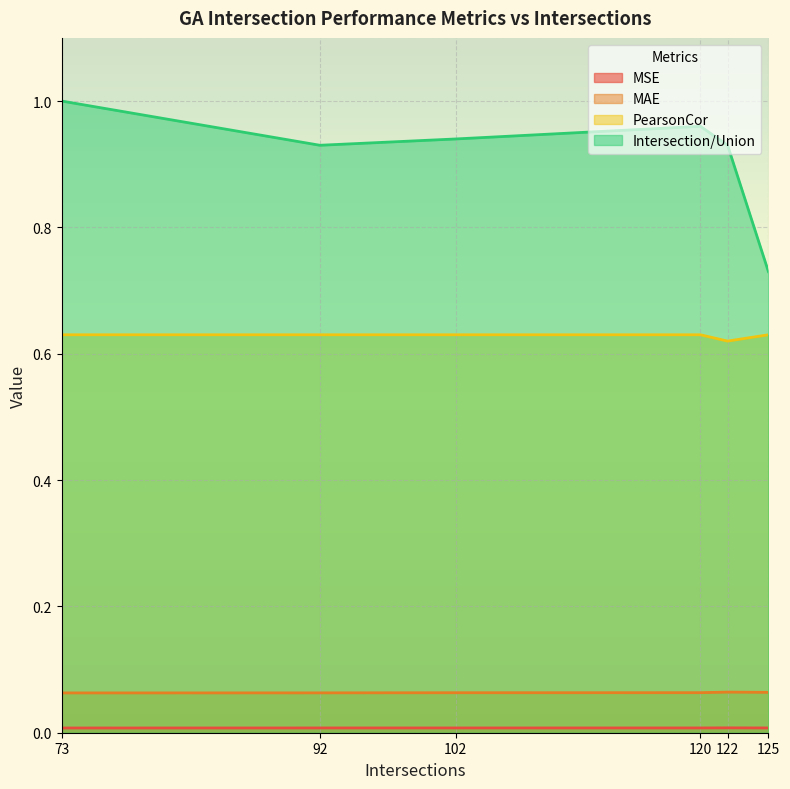

True or false: MAE and Intersection/Union cross at least once.

False